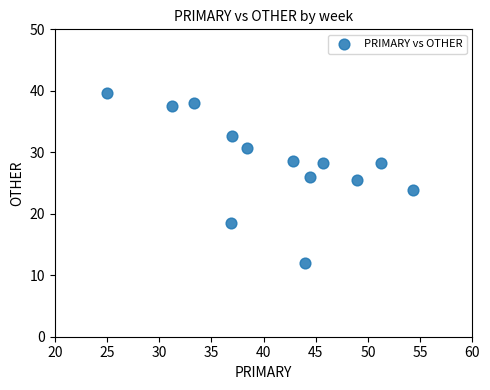

What is the range of Y values (max minus min)?

27.6